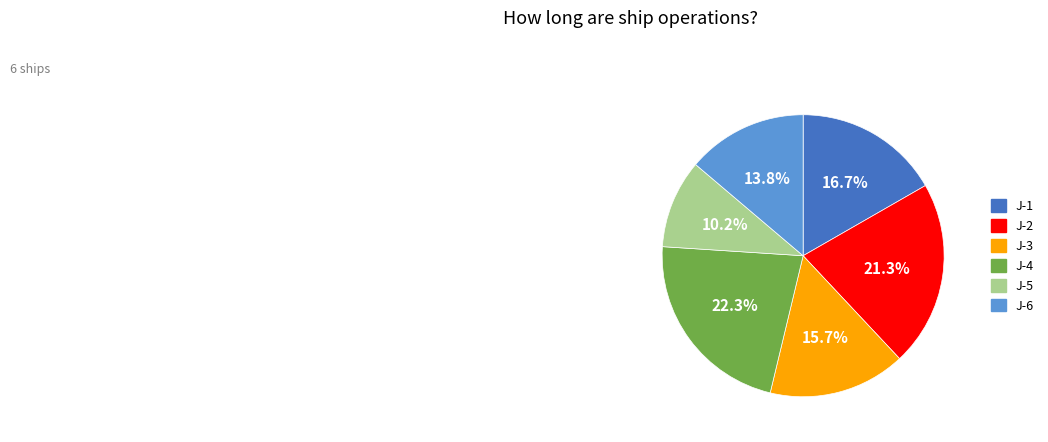

Is J-1 the majority of the pie?

No